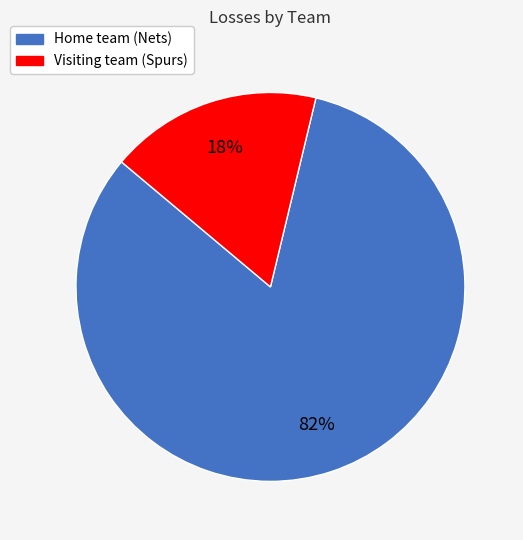

How many slices are in this pie chart?

2